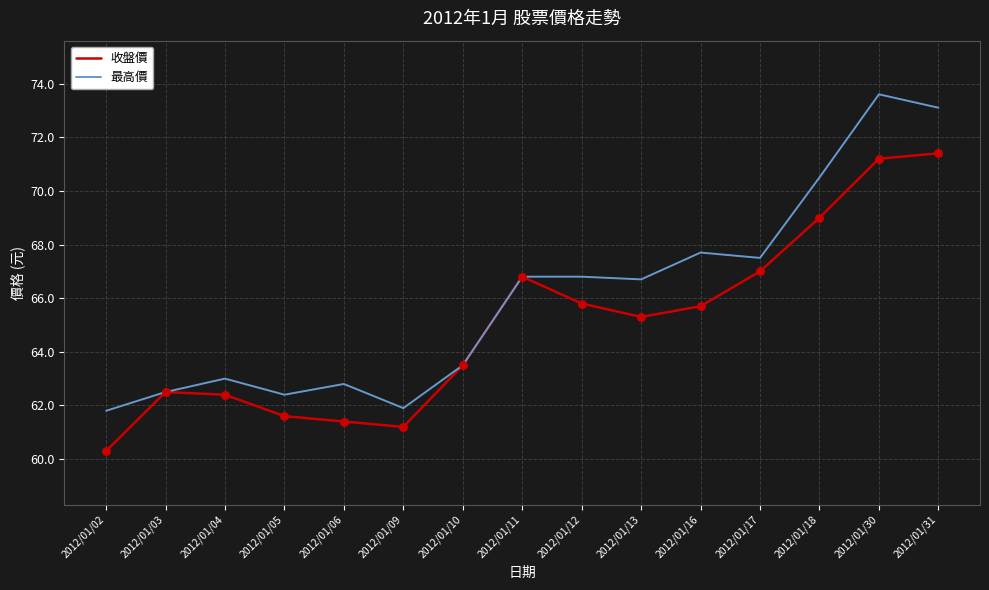

Which series has the largest total across all categories?

最高價